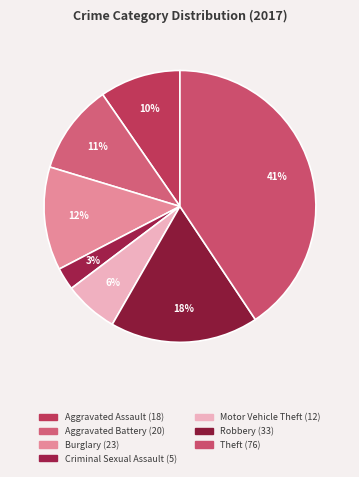

What percentage is the Aggravated Battery slice, to the nearest percent?

11%